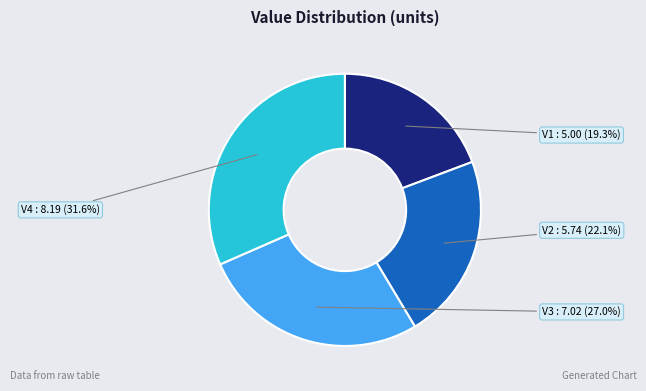

Does any single category account for the majority?

No